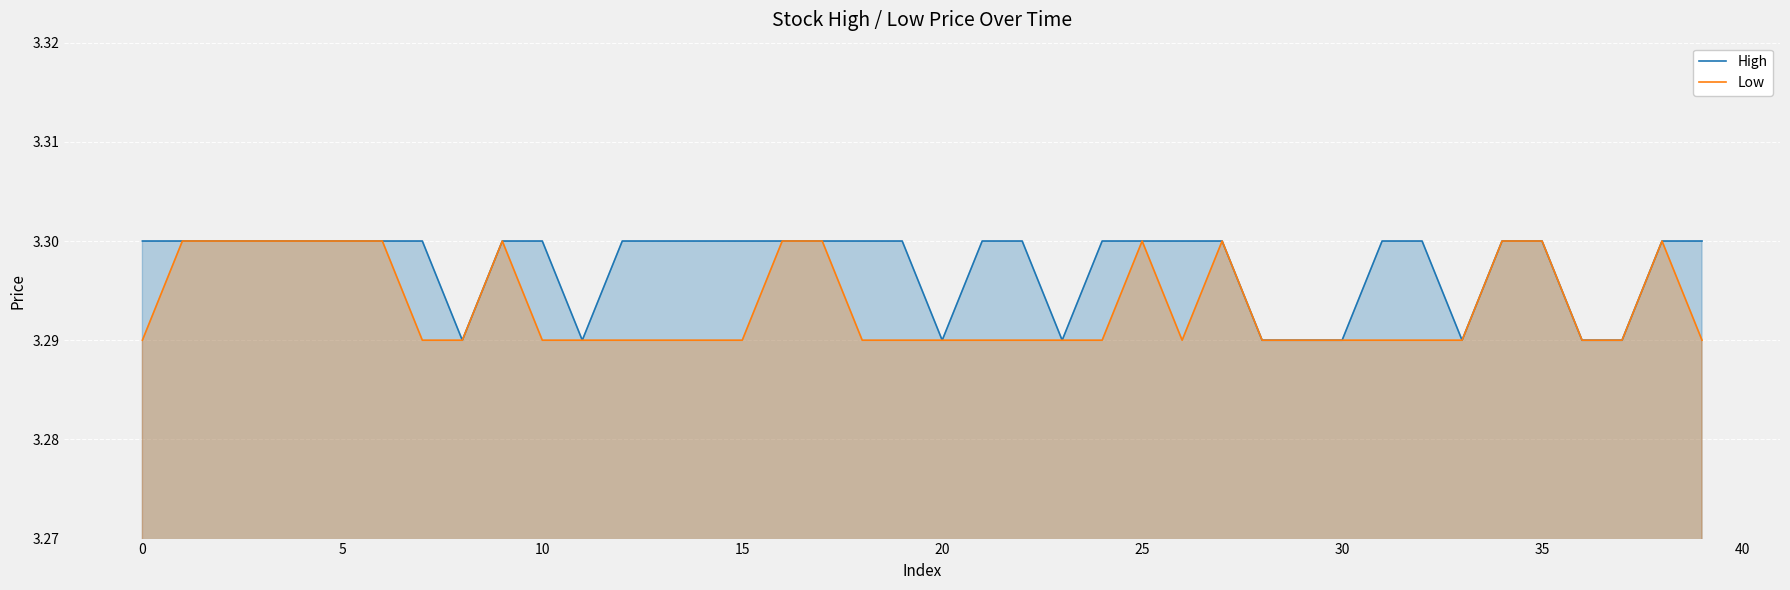

Which series has the largest total across all categories?

High